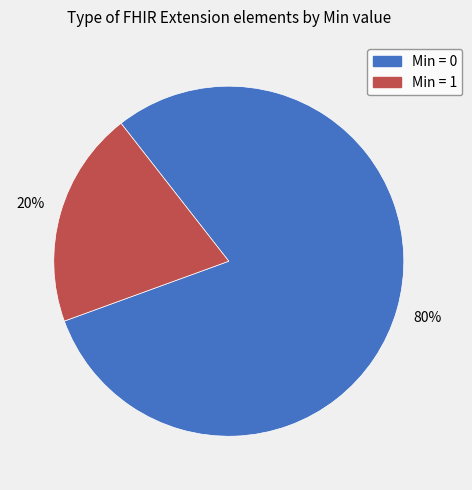

How many slices are in this pie chart?

2